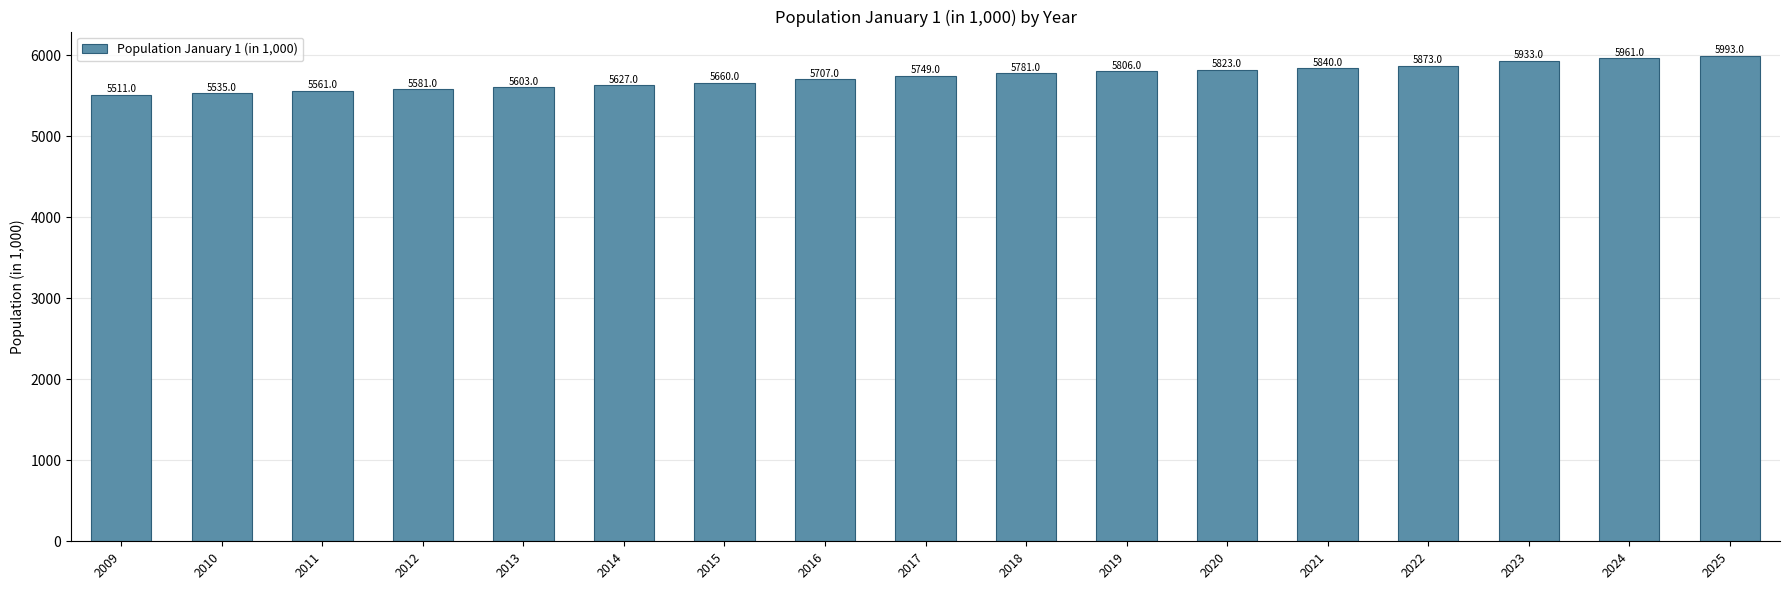

What is the sum of the values at 2013 and 2018?

11384